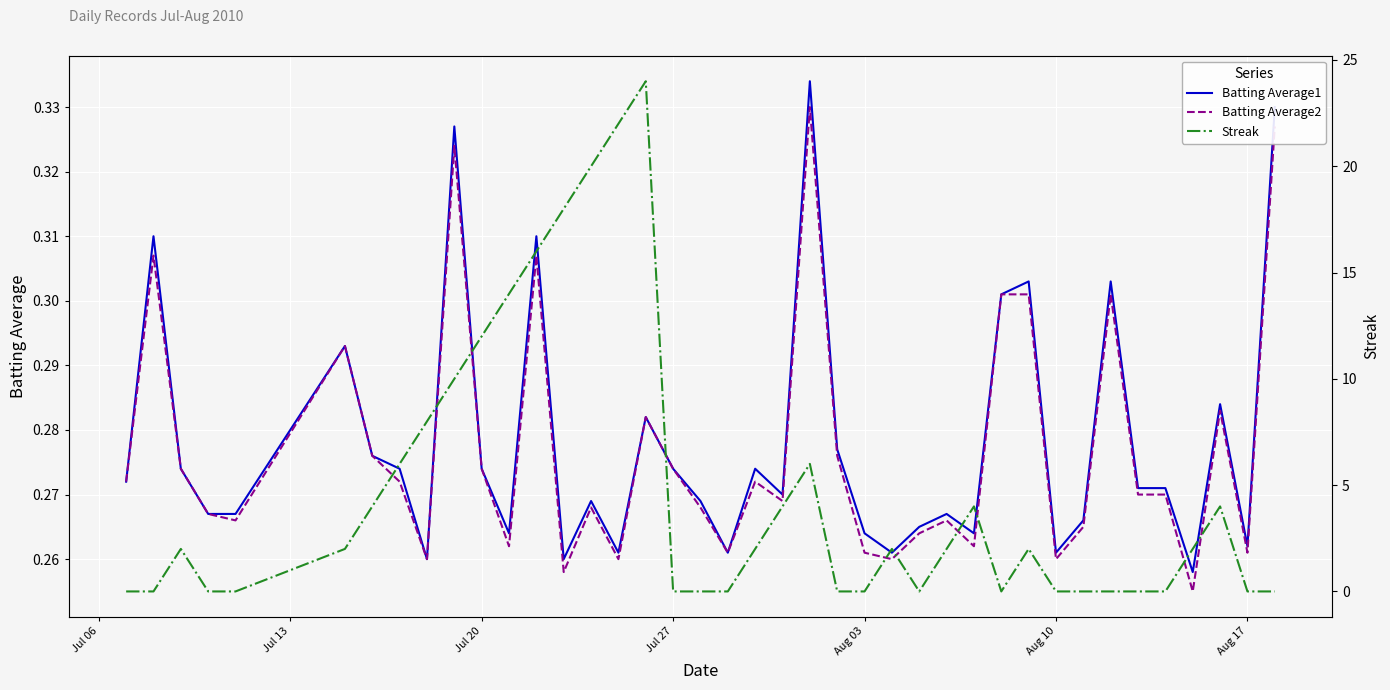

How many categories are shown in the chart?

40